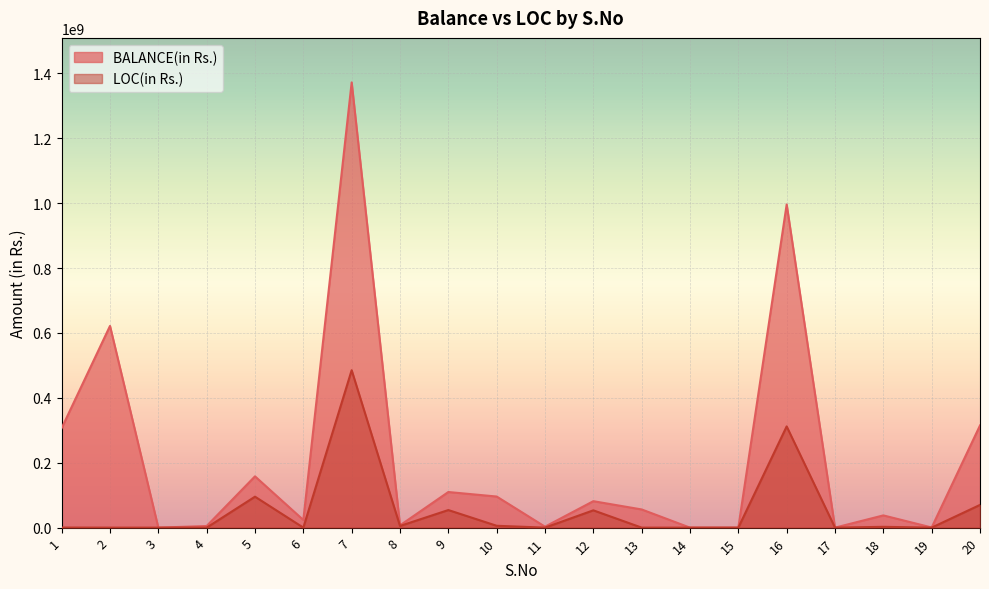

At which label does LOC(in Rs.) reach its minimum?

2